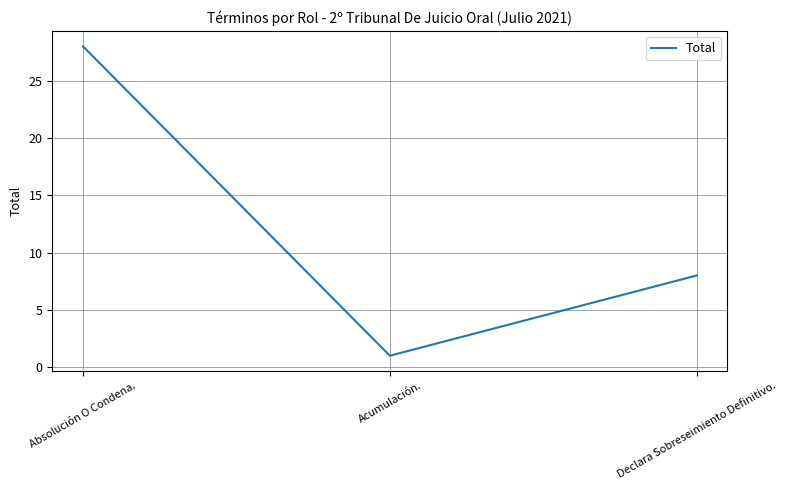

What is the change in value from Acumulación. to Declara Sobreseimiento Definitivo.?

+7